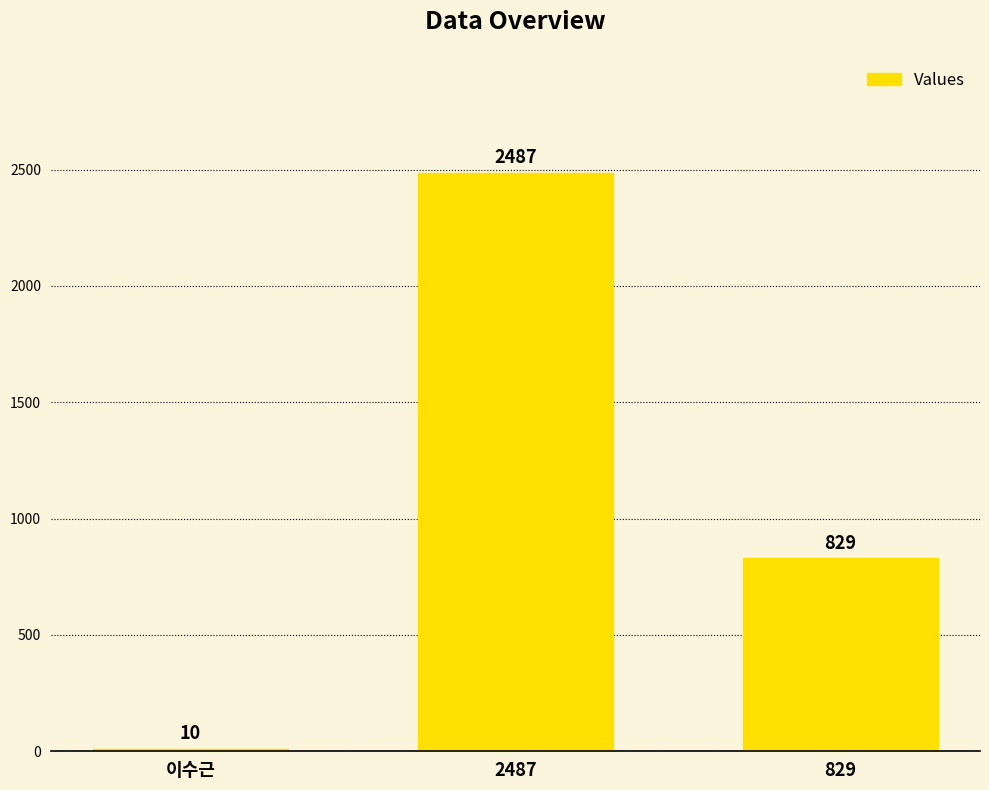

What is the greatest value displayed?

2487